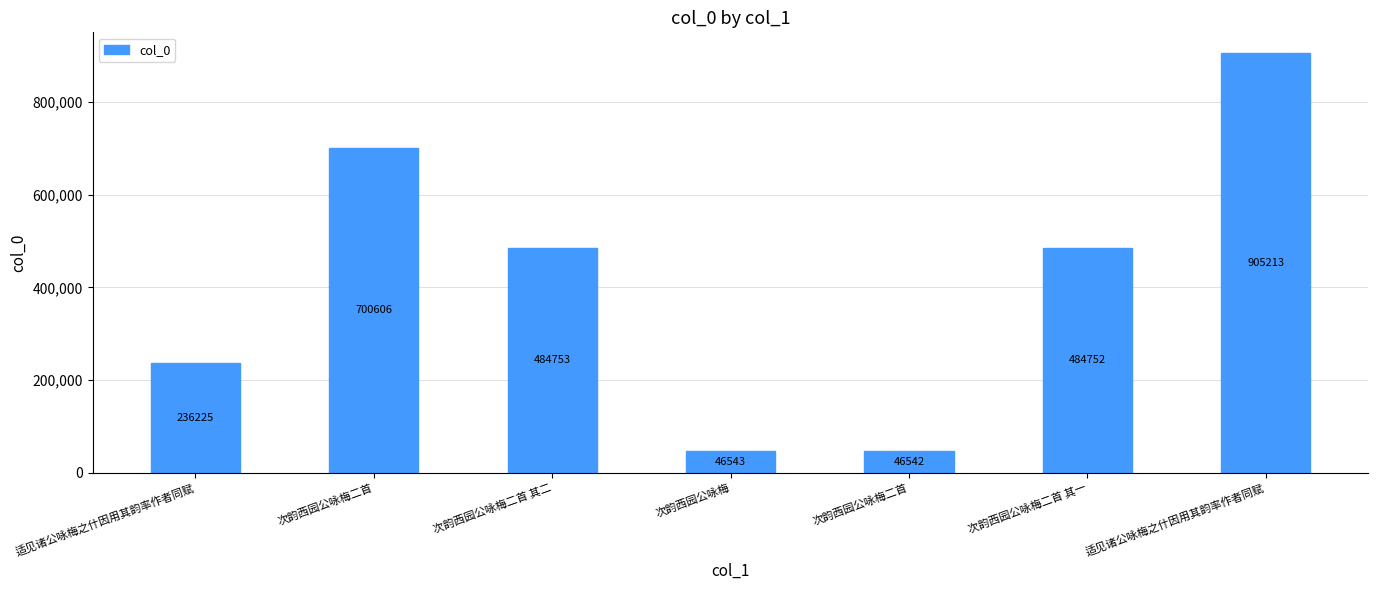

Does the chart contain any negative values?

No